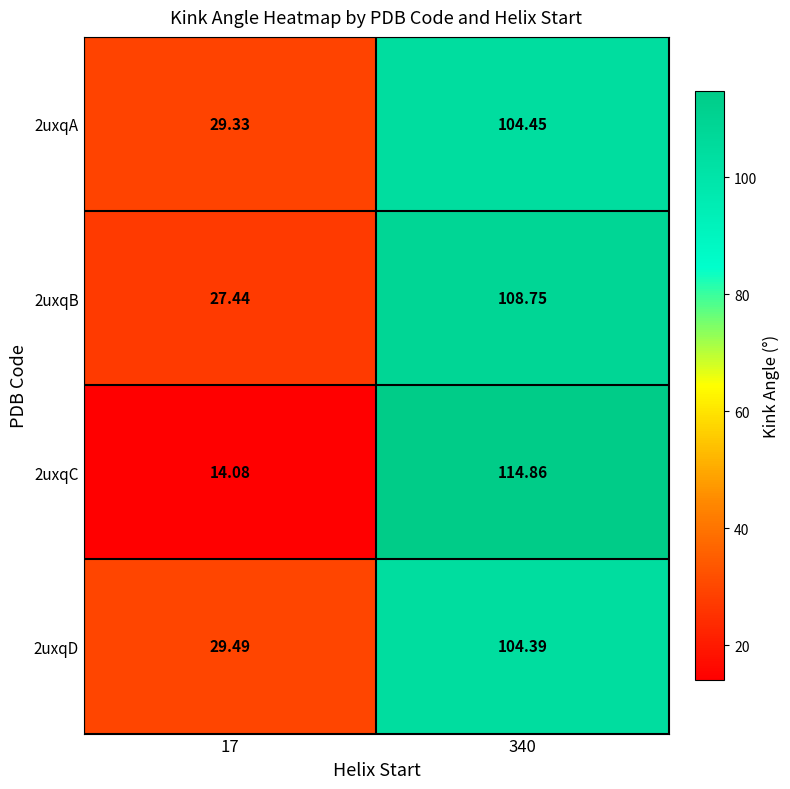

What is the smallest value displayed?

14.1